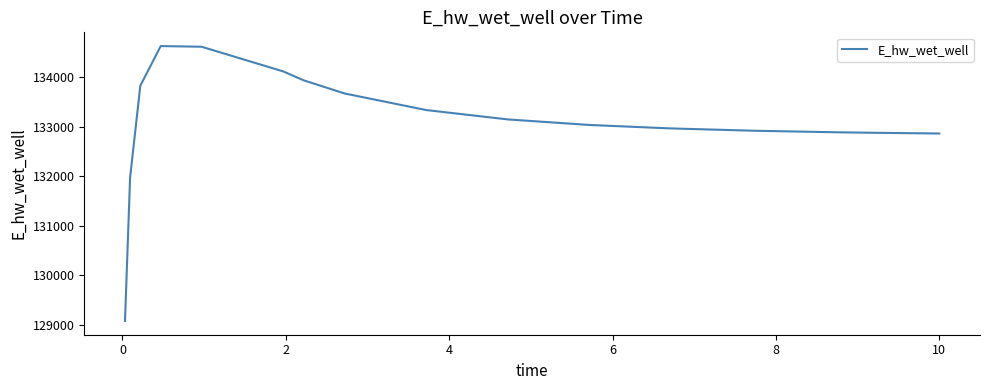

What is the maximum value shown in the chart?

134630.9